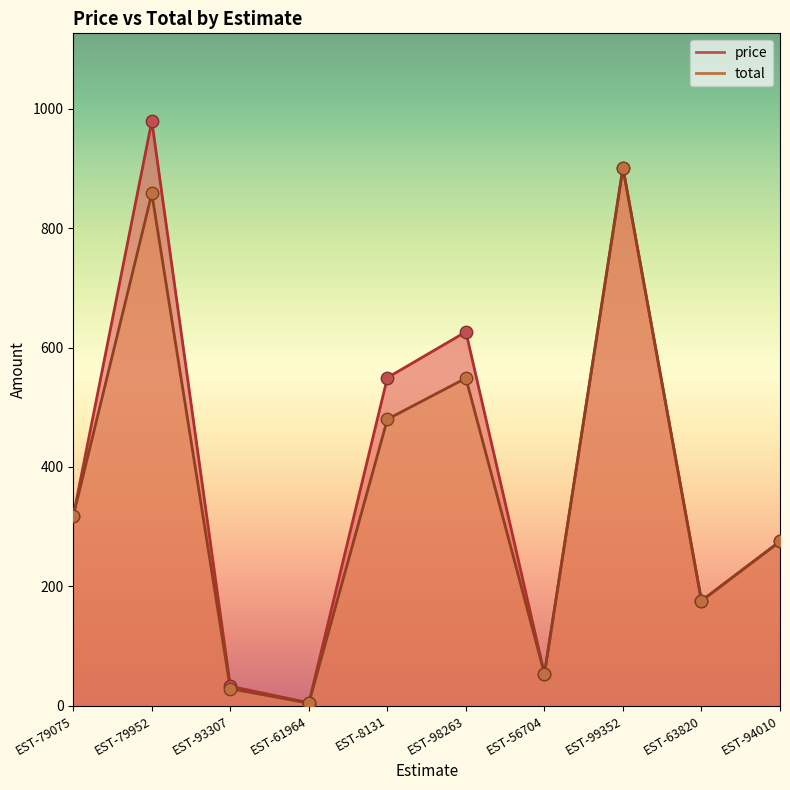

Which series contains the lowest Y value?

total